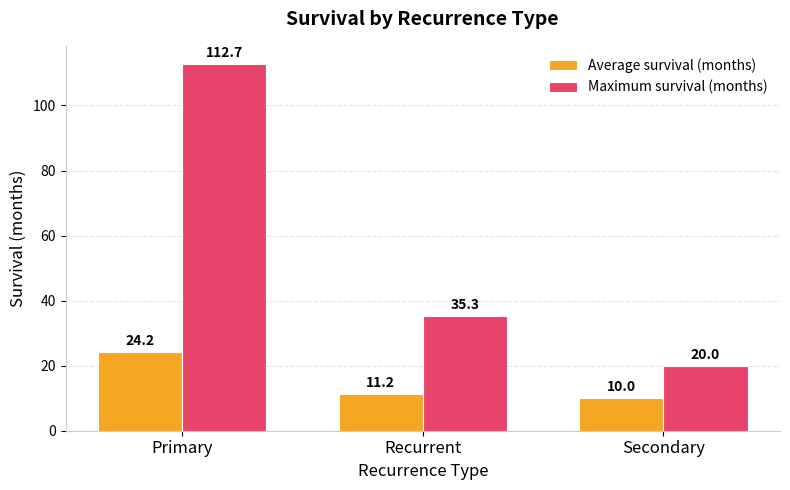

Is it true that Maximum survival (months) equals 20.4 at Recurrent?

False